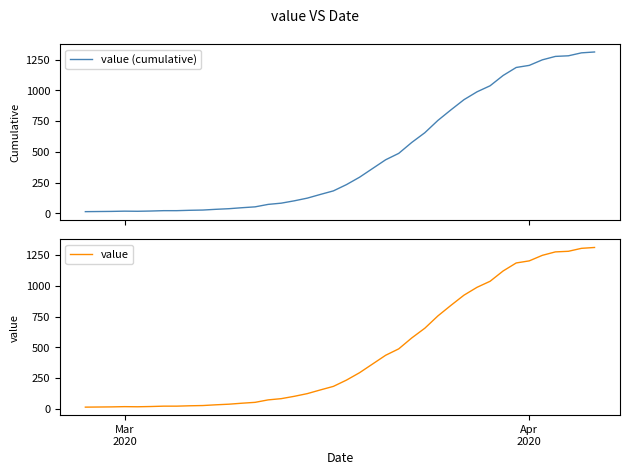

Reading left to right, what are all the values shown in this chart?

value (cumulative): 13	14	15	17	16	18	21	21	24	26	32	37	45	52	72	82	101	123	153	182	233	293	364	435	487	576	655	755	841	924	988	1037	1121	1186	1203	1248	1276	1281	1305	1312
value: 13	14	15	17	16	18	21	21	24	26	32	37	45	52	72	82	101	123	153	182	233	293	364	435	487	576	655	755	841	924	988	1037	1121	1186	1203	1248	1276	1281	1305	1312